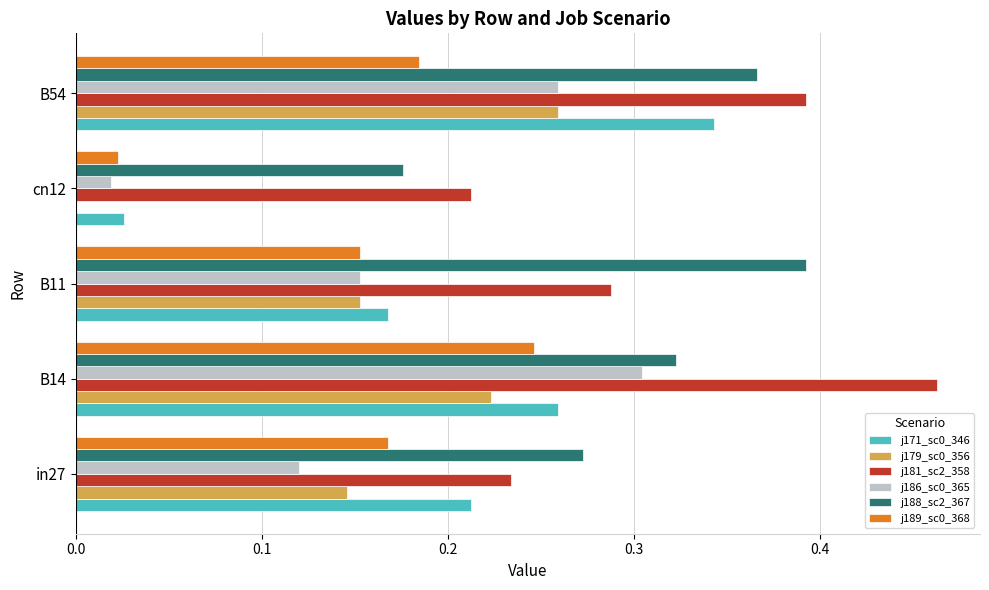

What is the total value across all series at in27?

1.2